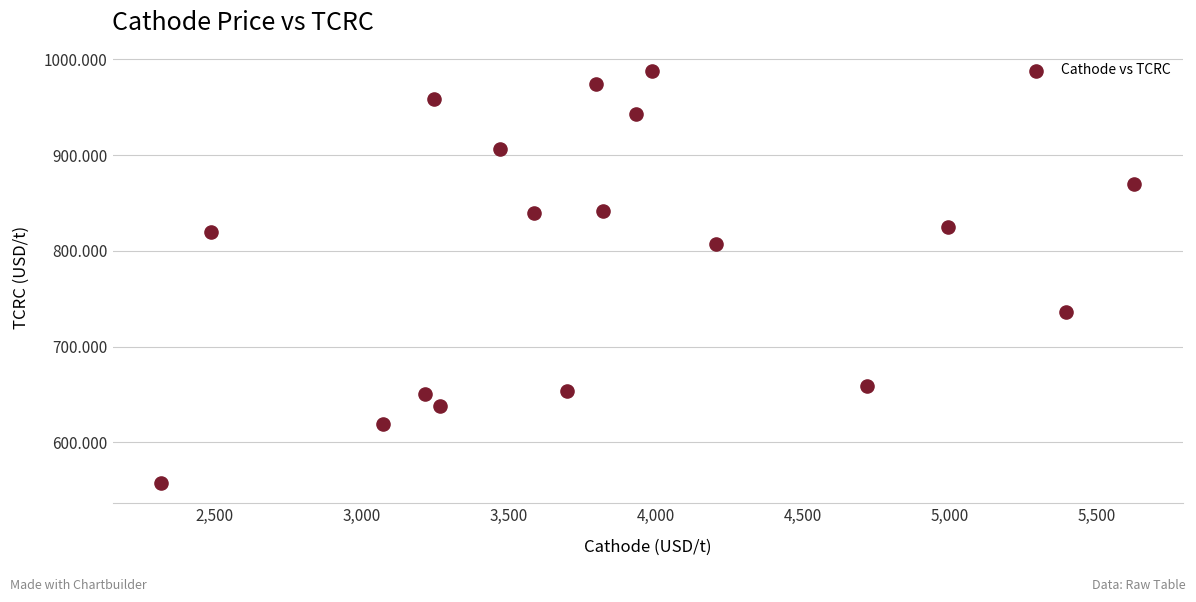

What is the range of Y values (max minus min)?

429.5